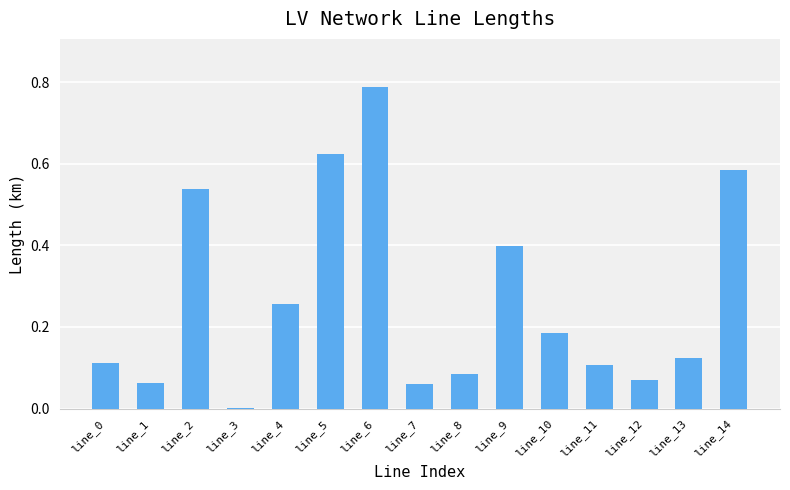

At which category does the chart reach its peak across all series?

line_6